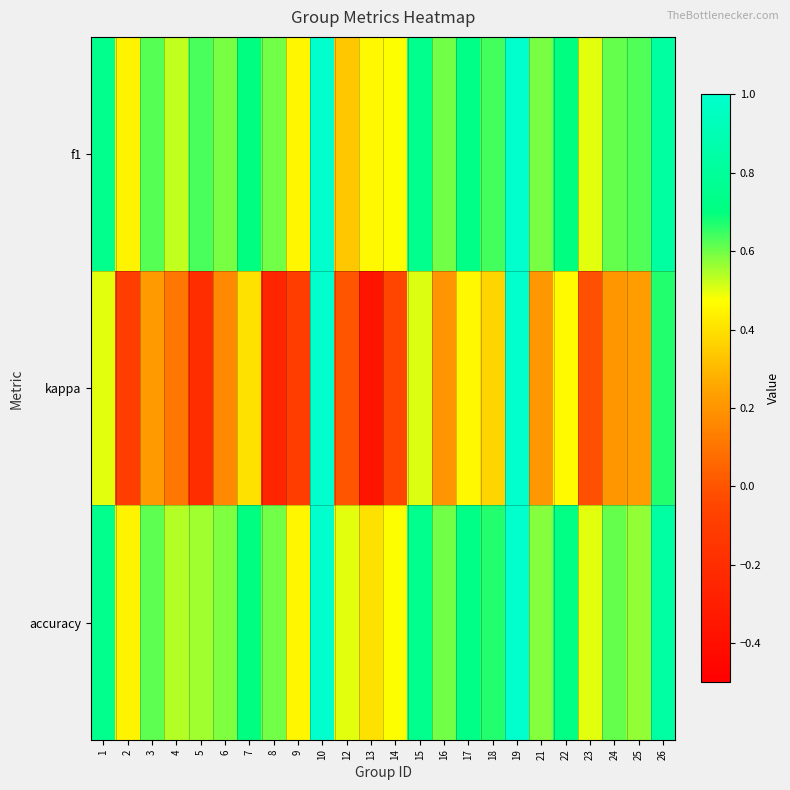

At how many categories does at least one series exceed 0?

24